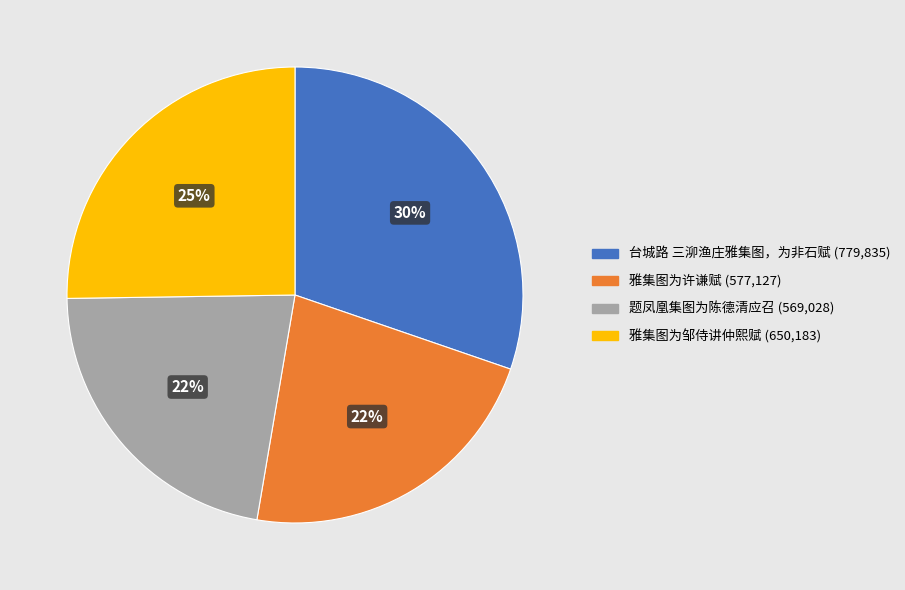

Is the sum of 台城路 三泖渔庄雅集图，为非石赋 and 雅集图为许谦赋 greater than half?

Yes